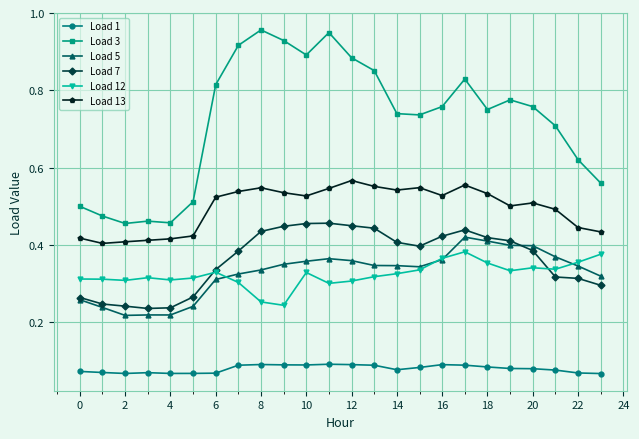

True or false: Load 12 and Load 3 cross at least once.

False